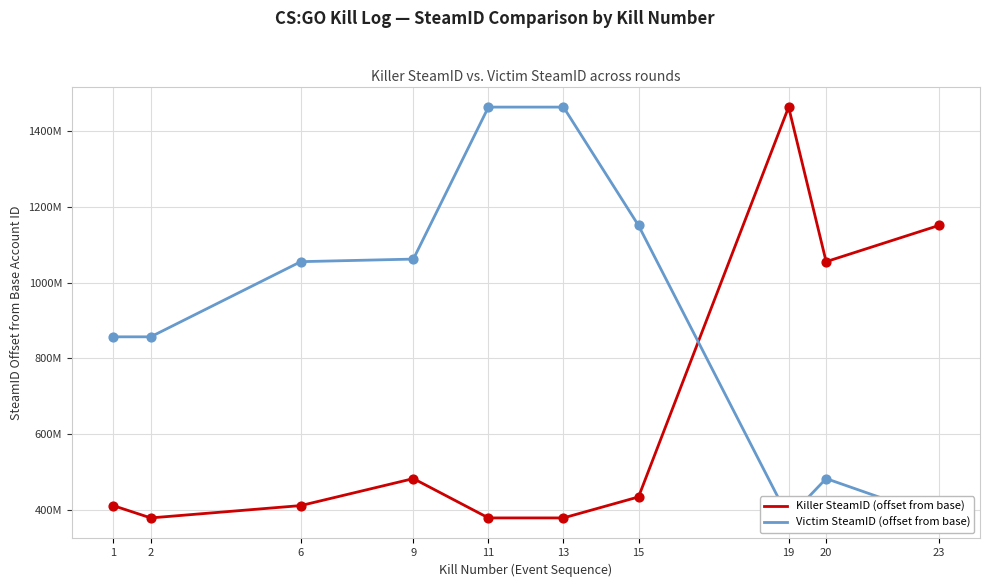

At which category is the sum across all series the highest?

11